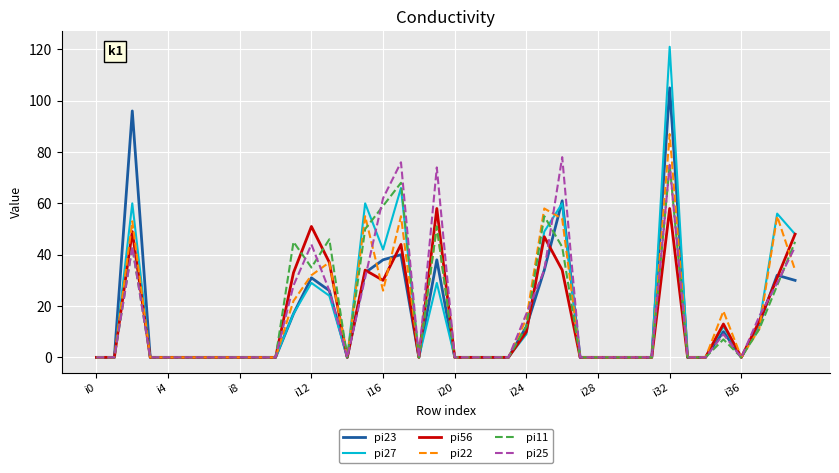

Reading right to left, extract all data points from this chart.

pi23: 30	32	13	0	10	0	0	105	0	0	0	0	0	61	34	12	0	0	0	0	38	0	40	38	33	0	26	31	17	0	0	0	0	0	0	0	0	96	0	0
pi27: 48	56	13	0	12	0	0	121	0	0	0	0	0	60	49	9	0	0	0	0	29	0	66	42	60	0	24	29	17	0	0	0	0	0	0	0	0	60	0	0
pi56: 48	31	14	0	13	0	0	58	0	0	0	0	0	34	47	10	0	0	0	0	58	0	44	30	34	0	37	51	33	0	0	0	0	0	0	0	0	49	0	0
pi22: 34	55	11	0	18	0	0	87	0	0	0	0	0	54	58	15	0	0	0	0	51	0	55	26	55	0	37	32	22	0	0	0	0	0	0	0	0	53	0	0
pi11: 45	28	11	0	7	0	0	75	0	0	0	0	0	43	55	12	0	0	0	0	51	0	68	59	50	0	46	35	45	0	0	0	0	0	0	0	0	43	0	0
pi25: 43	29	16	0	9	0	0	75	0	0	0	0	0	78	34	17	0	0	0	0	74	0	76	62	31	0	26	44	28	0	0	0	0	0	0	0	0	43	0	0